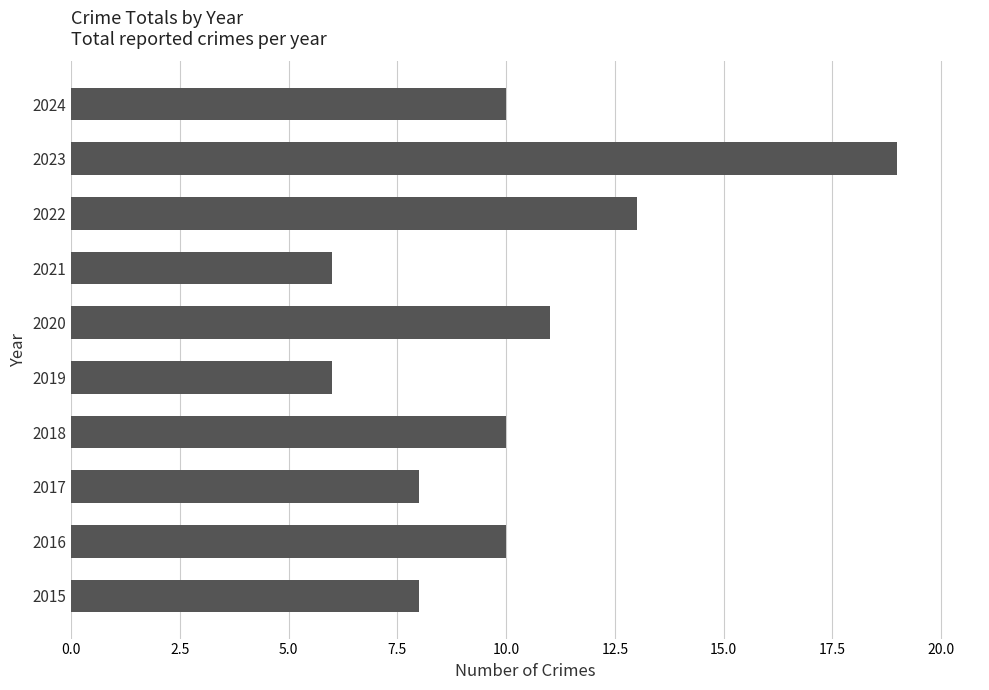

What is the average value?

10